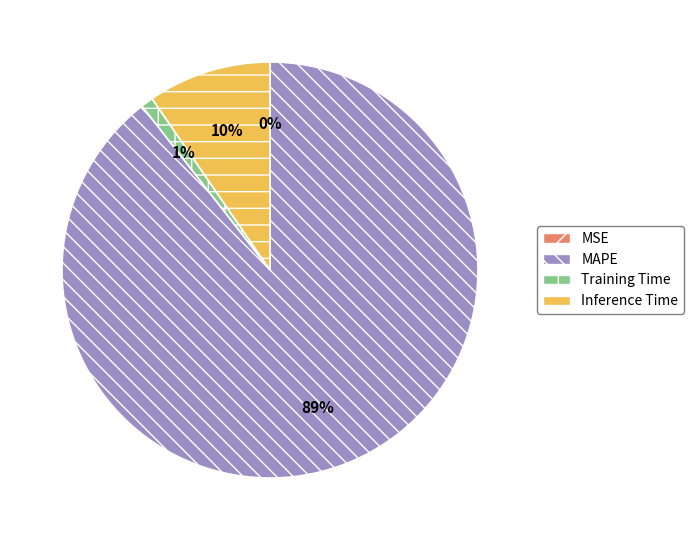

Is Inference Time the majority of the pie?

No